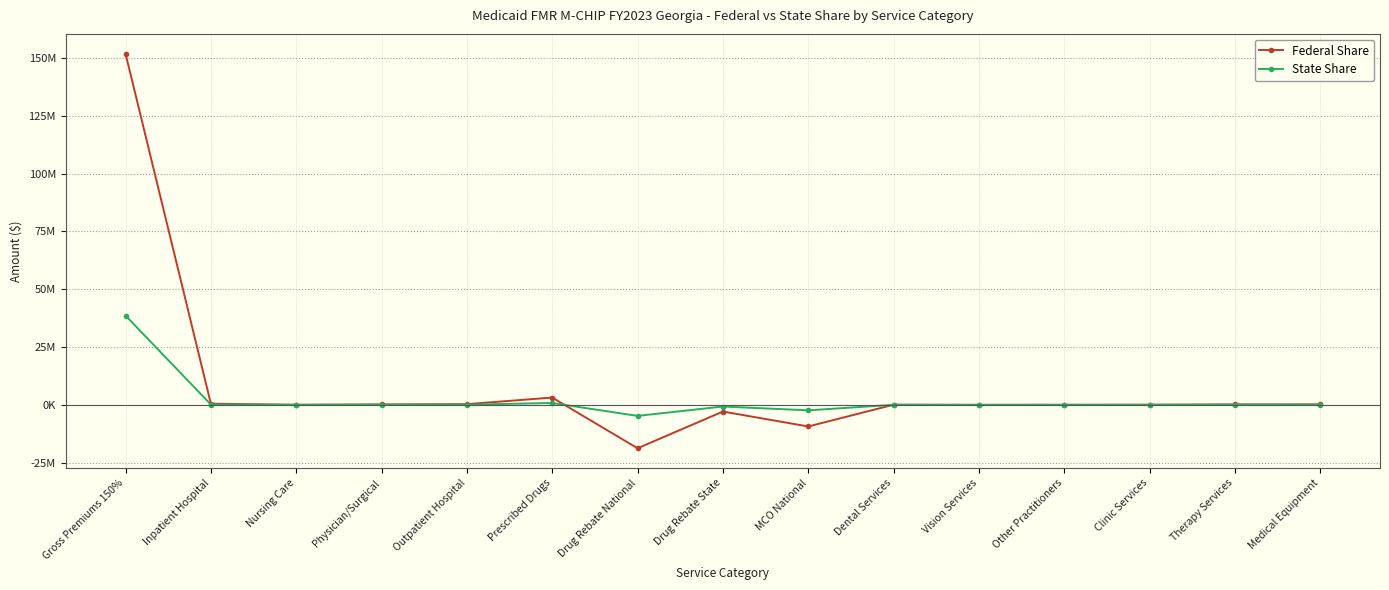

Does the chart display data point markers on the line(s)?

Yes